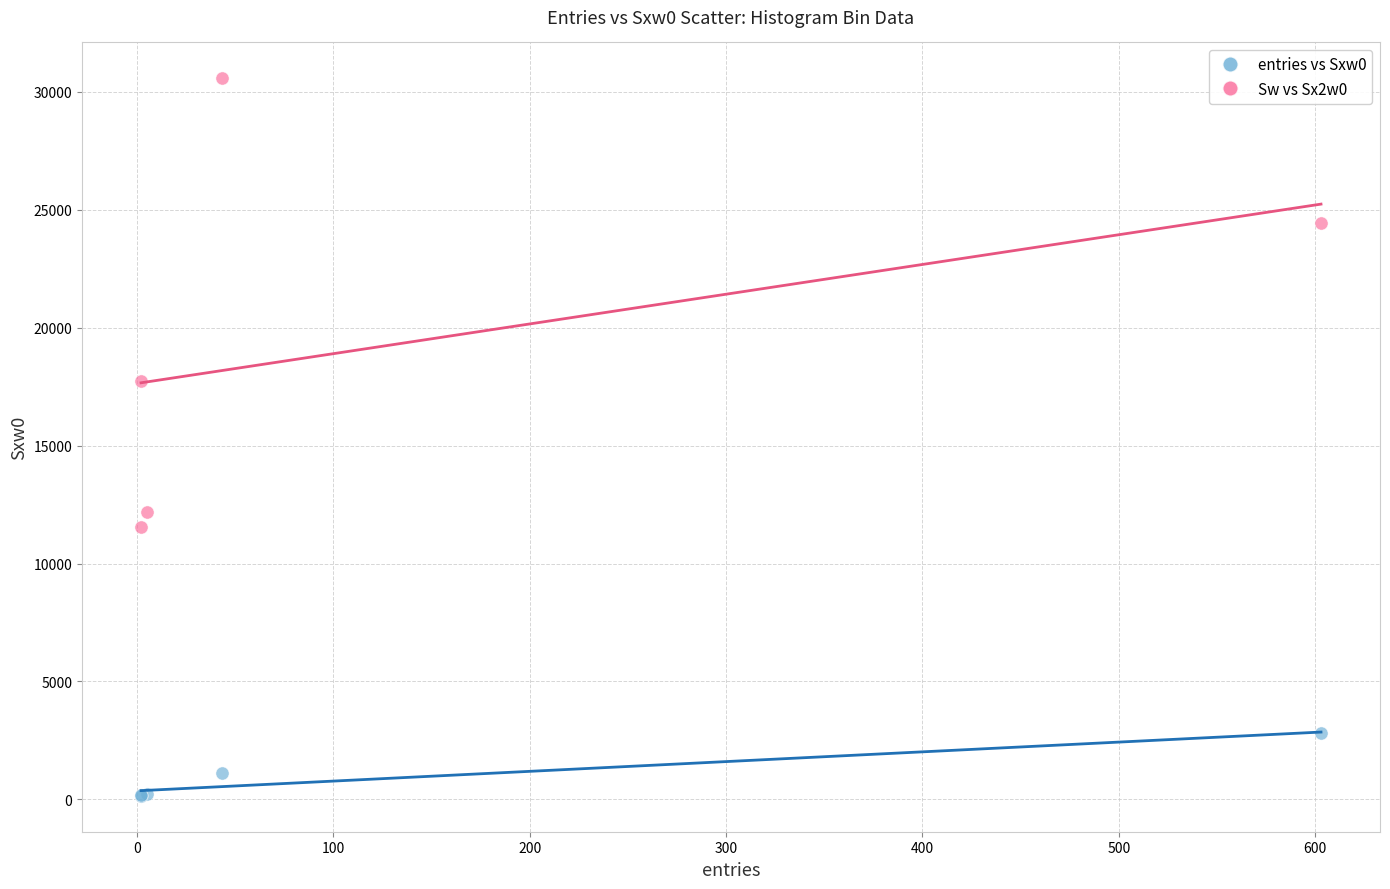

Across all series, what Y value is closest to 15360?

17722